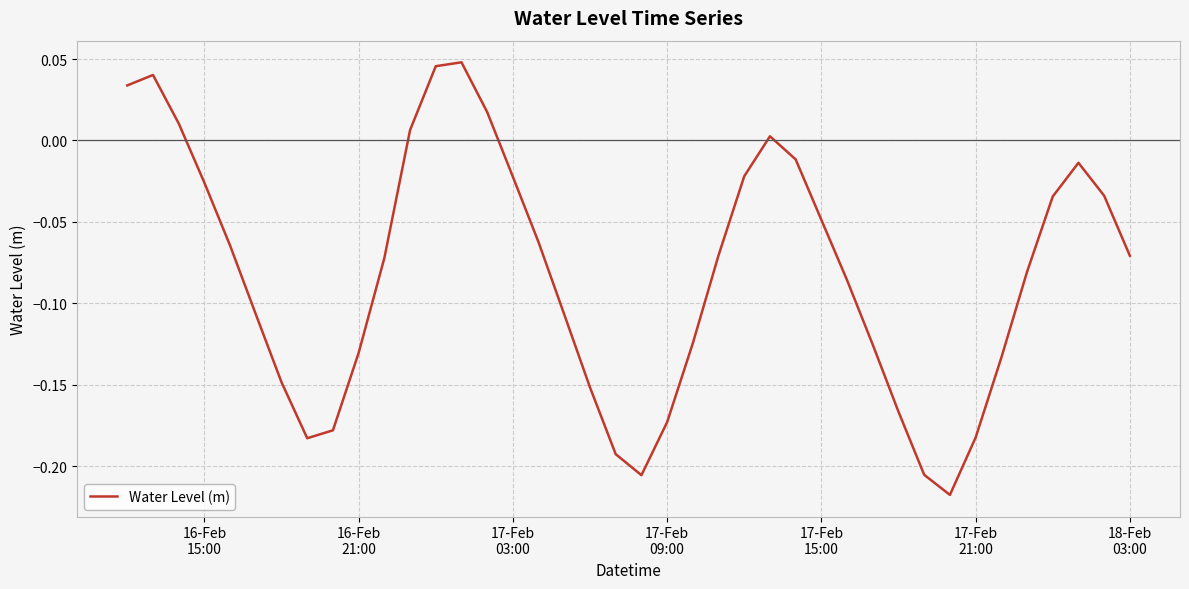

Reading right to left, extract all data points from this chart.

-0.1	-0.0	-0.0	-0.0	-0.1	-0.1	-0.2	-0.2	-0.2	-0.2	-0.1	-0.1	-0.0	-0.0	0.0	-0.0	-0.1	-0.1	-0.2	-0.2	-0.2	-0.2	-0.1	-0.1	-0.0	0.0	0.0	0.0	0.0	-0.1	-0.1	-0.2	-0.2	-0.1	-0.1	-0.1	-0.0	0.0	0.0	0.0